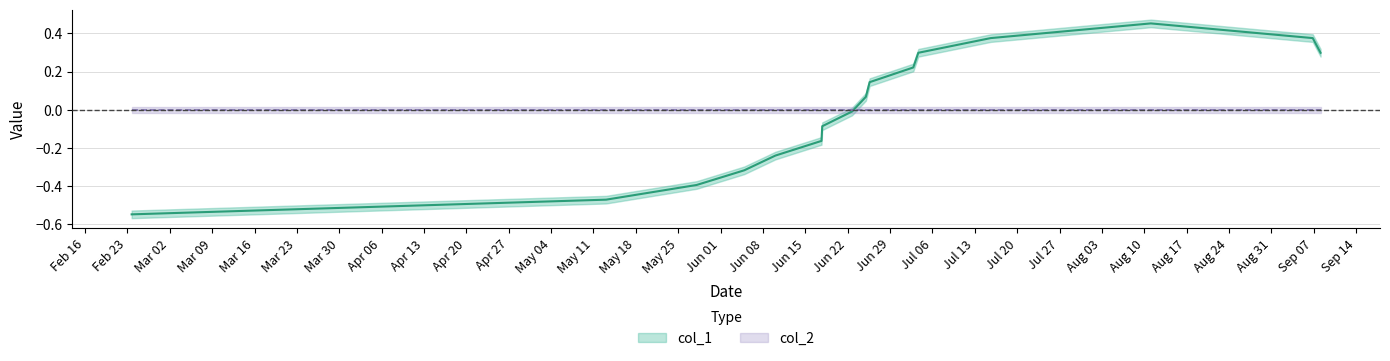

The chart shows a value of 0.1 at 10. True or false?

False